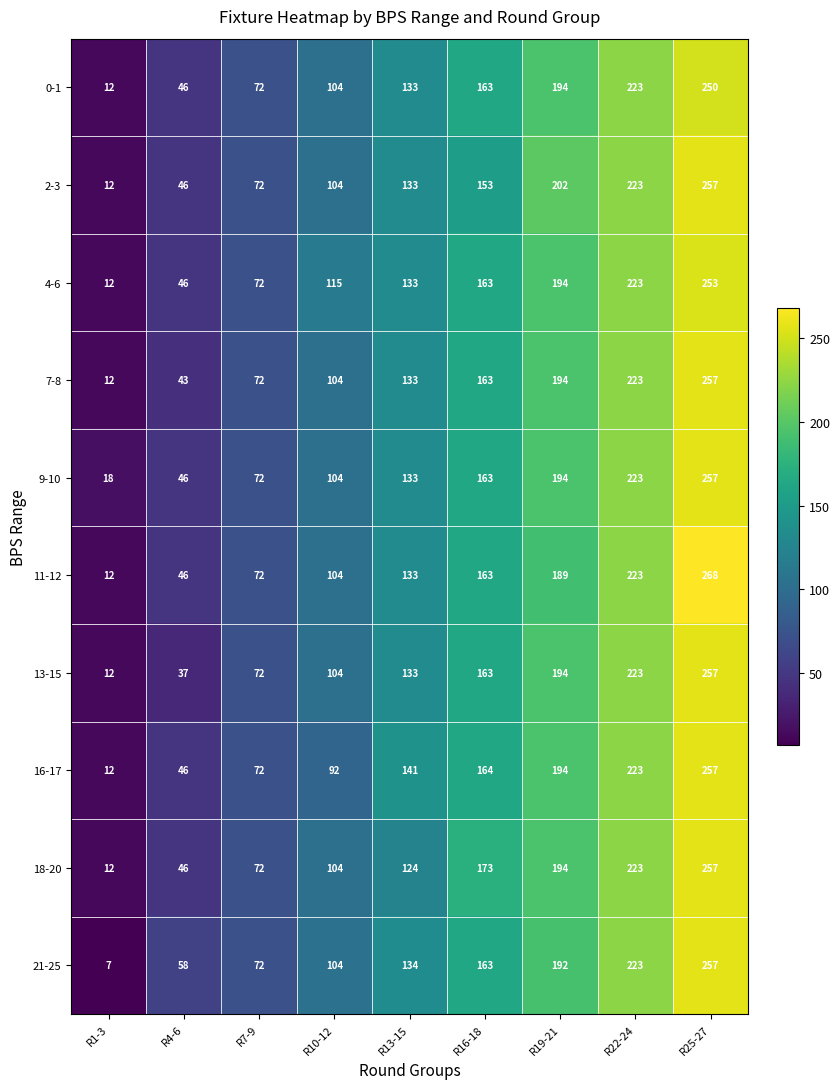

Count the 4-6 values in the range 72 to 194.

5